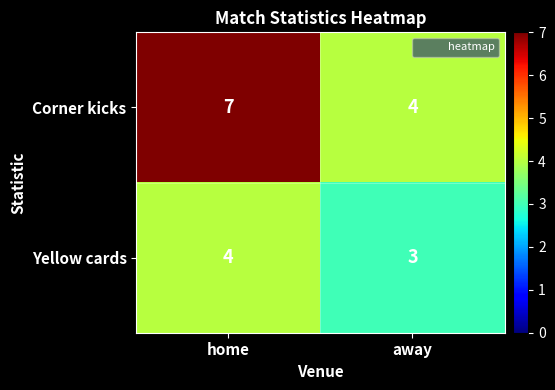

How many data points does each series have?

2